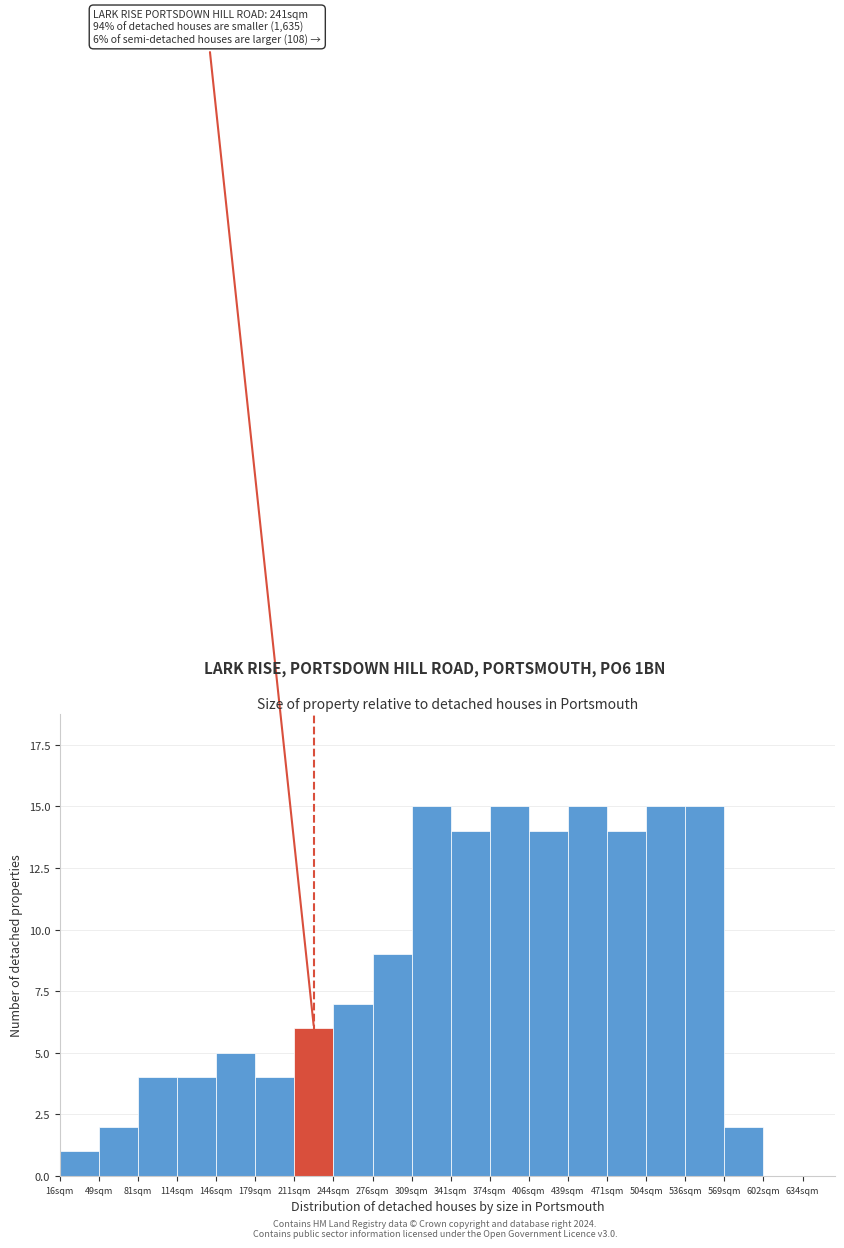

Reading right to left, what are all the values shown in this chart?

634sqm=0	602sqm=0	569sqm=2	536sqm=15	504sqm=15	471sqm=14	439sqm=15	406sqm=14	374sqm=15	341sqm=14	309sqm=15	276sqm=9	244sqm=7	211sqm=6	179sqm=4	146sqm=5	114sqm=4	81sqm=4	49sqm=2	16sqm=1